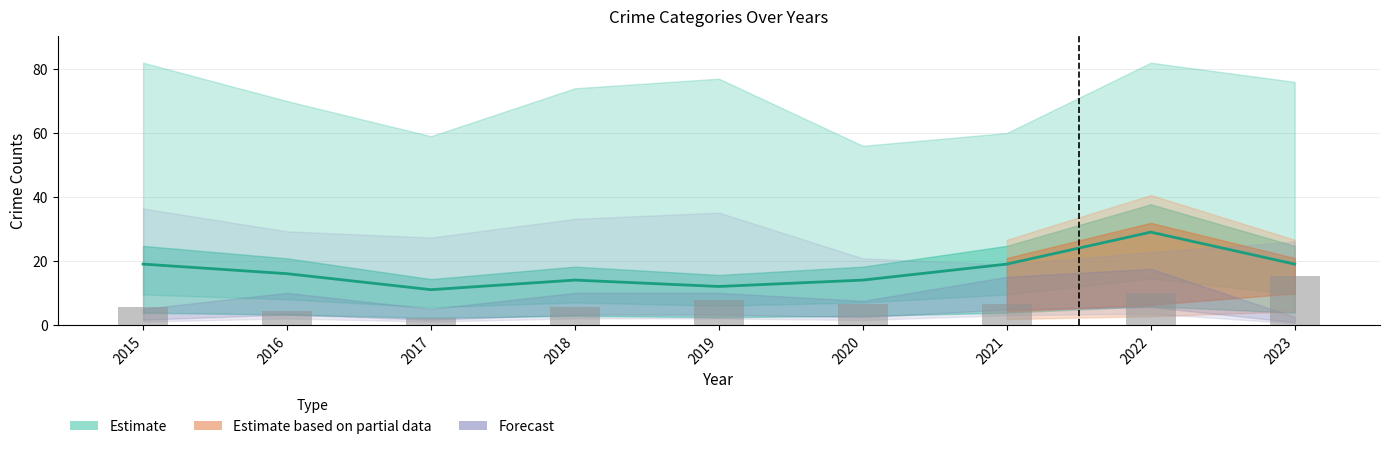

Is it true that Robbery (estimate line) equals 9.6 at 2018?

False